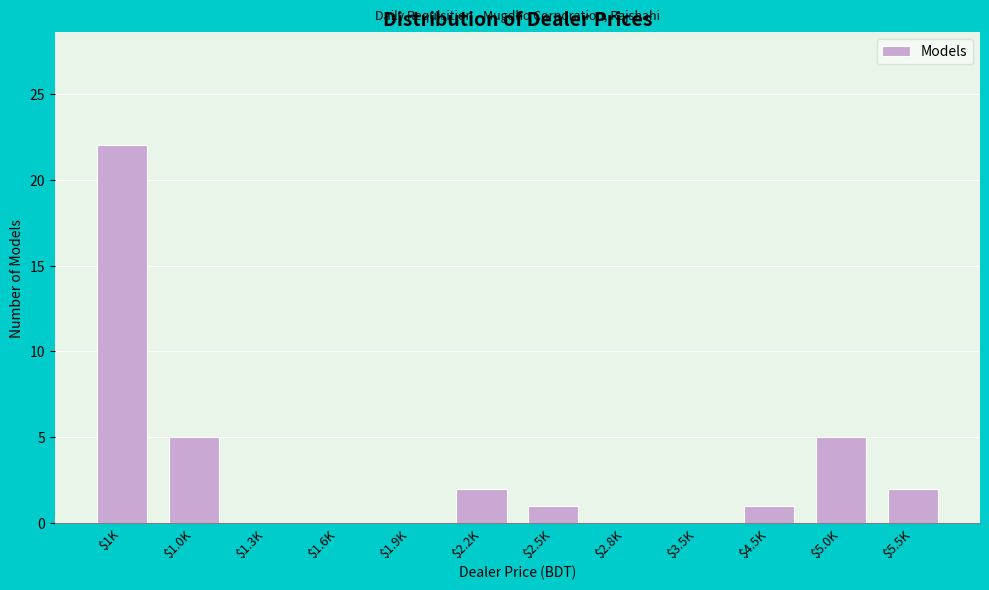

What is the maximum value shown in the chart?

22